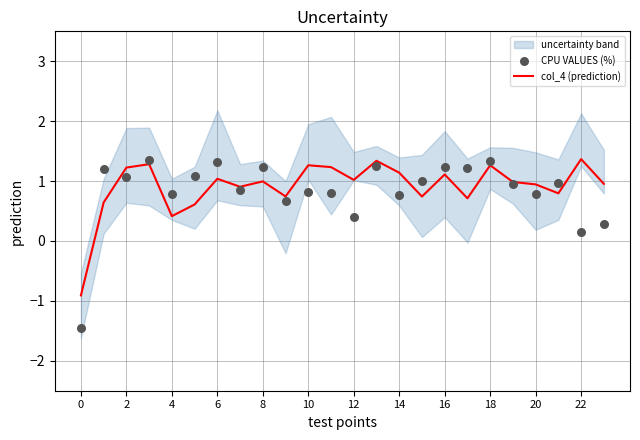

Which series contains the lowest Y value?

CPU VALUES (%)